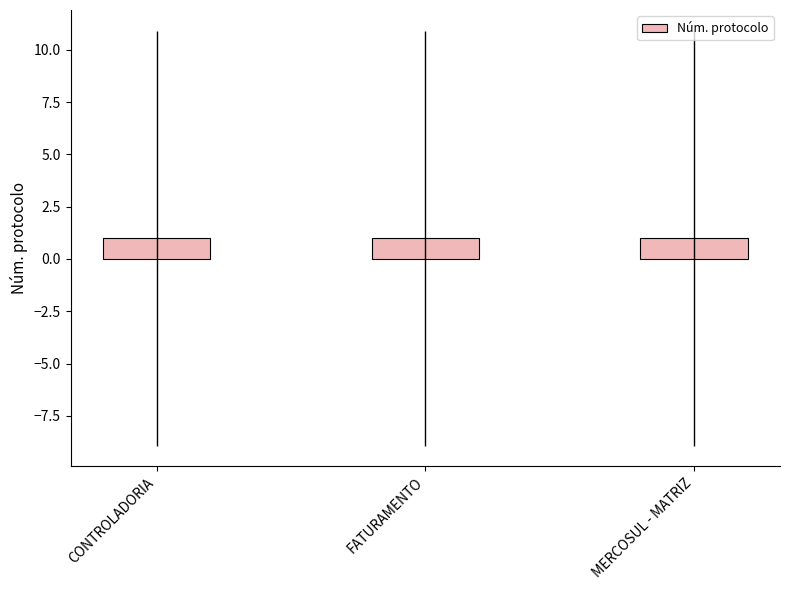

What is the greatest value displayed?

1.0